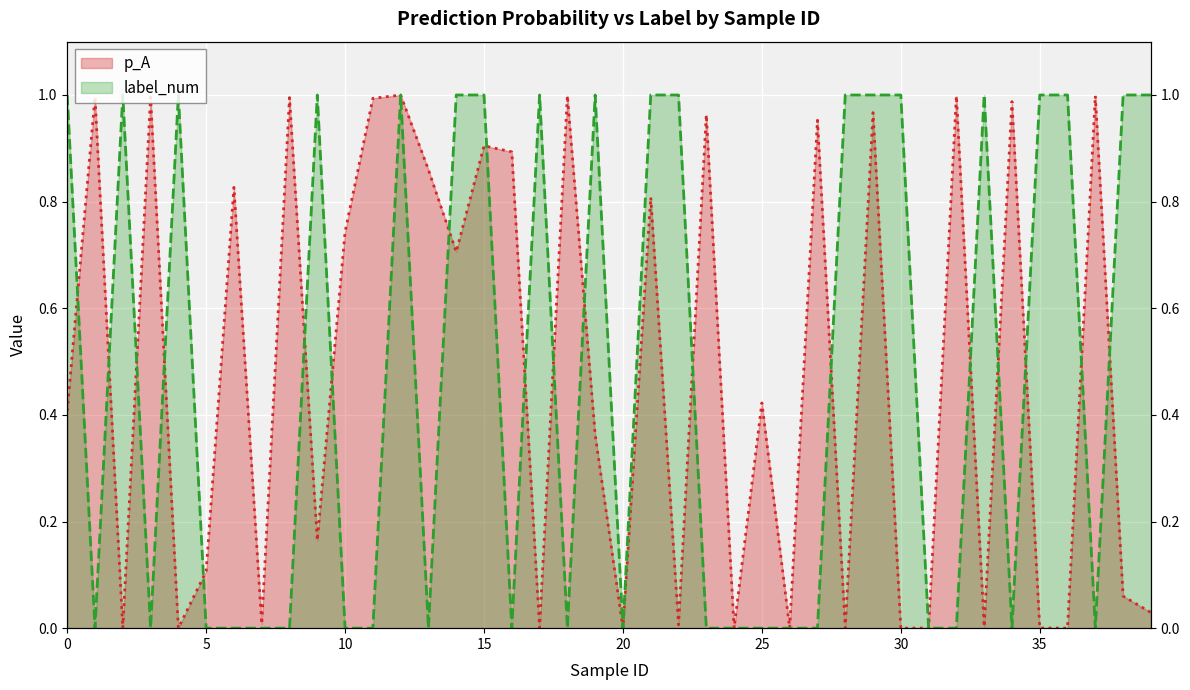

Does the chart display data point markers on the line(s)?

No